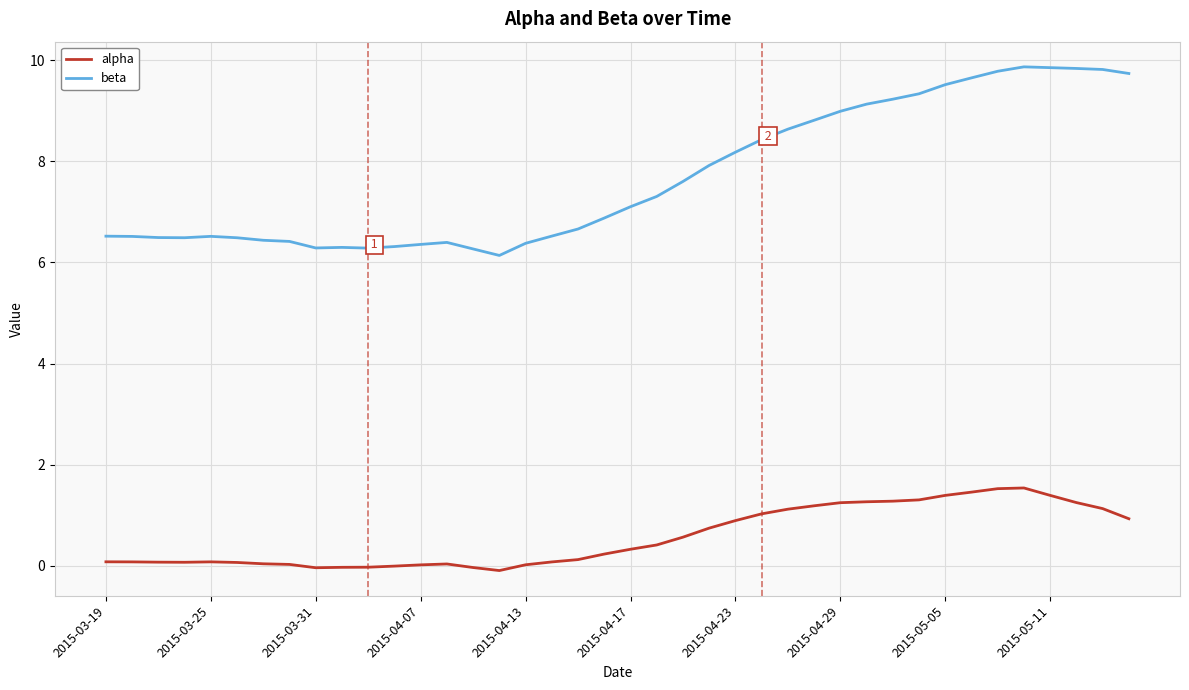

True or false: alpha and beta intersect in this chart.

False